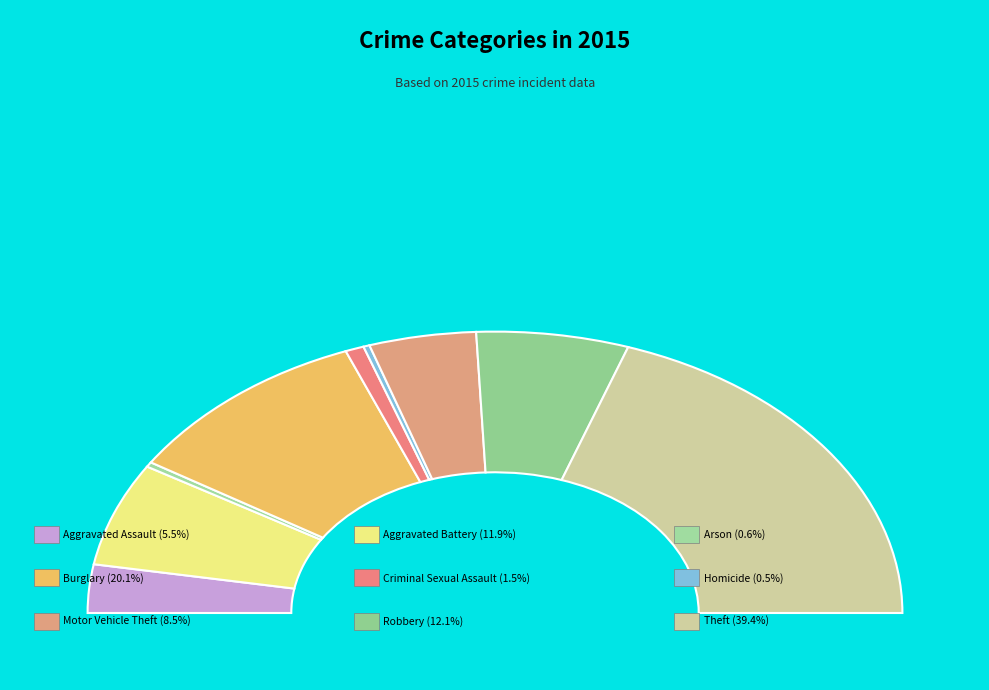

Rank the categories by value from highest to lowest.

Theft, Burglary, Robbery, Aggravated Battery, Motor Vehicle Theft, Aggravated Assault, Criminal Sexual Assault, Arson, Homicide